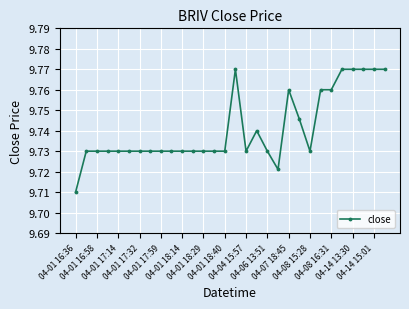

Count the values in the range 9 to 10.

30